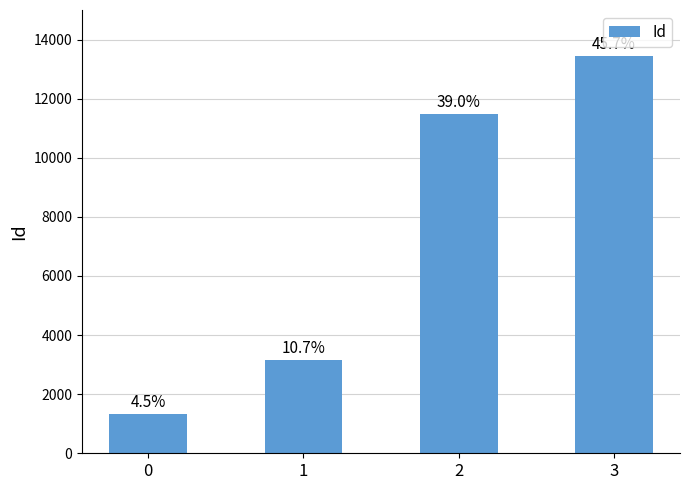

Does the chart contain any negative values?

No